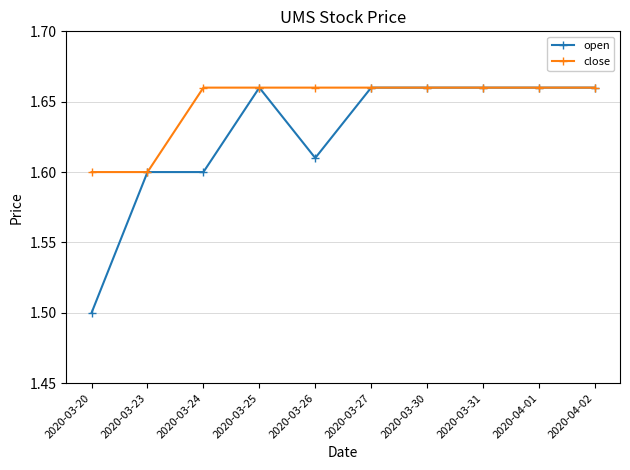

The value of open at 2020-03-20 is 2.4. True or false?

False